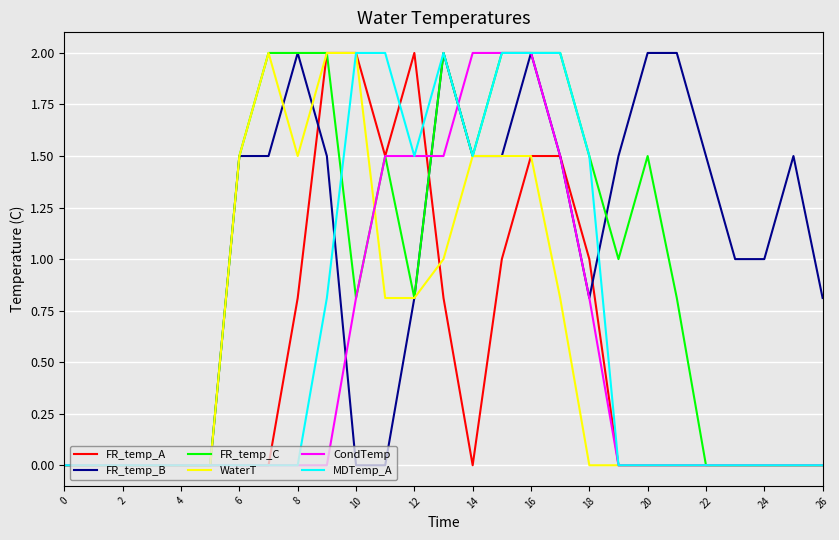

What is the total value across all series at 14?

8.0